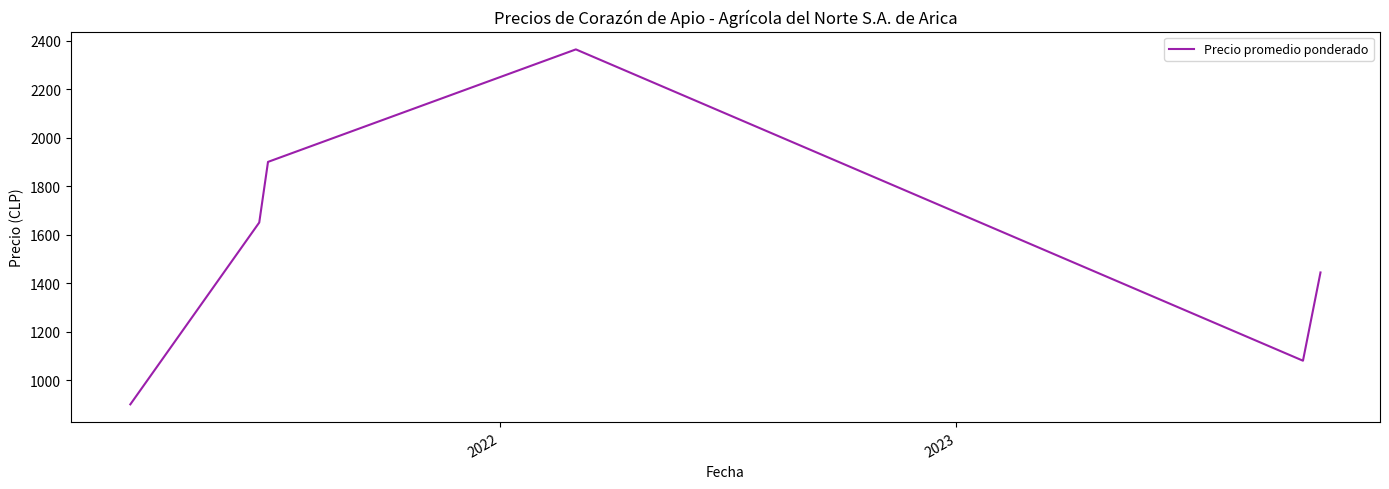

What is the difference between the maximum and second lowest values?

1284